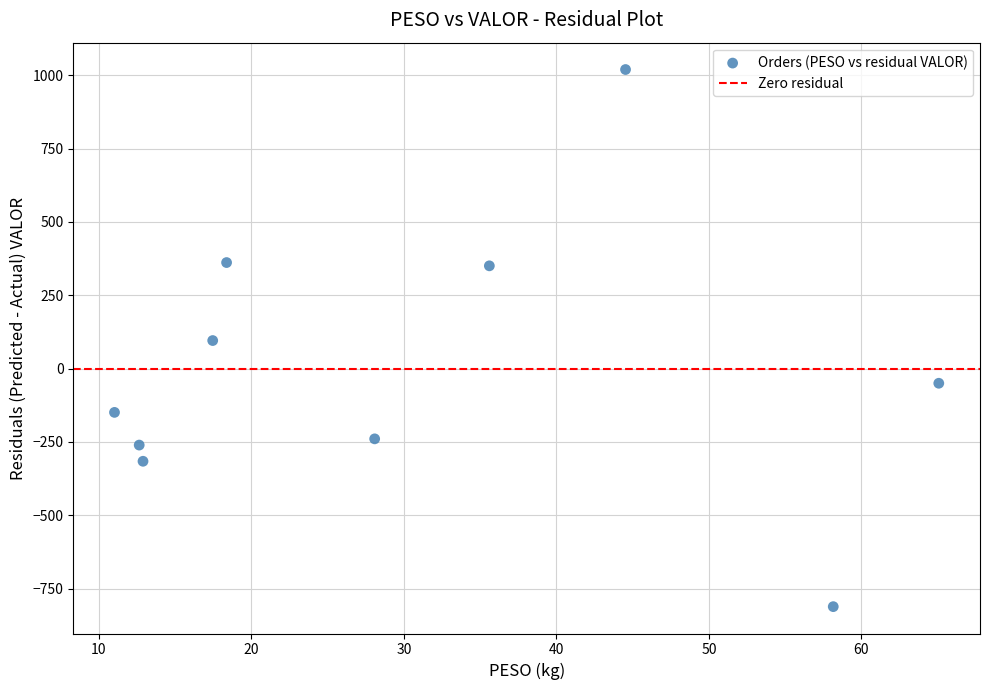

What is the range of X values (max minus min)?

54.0